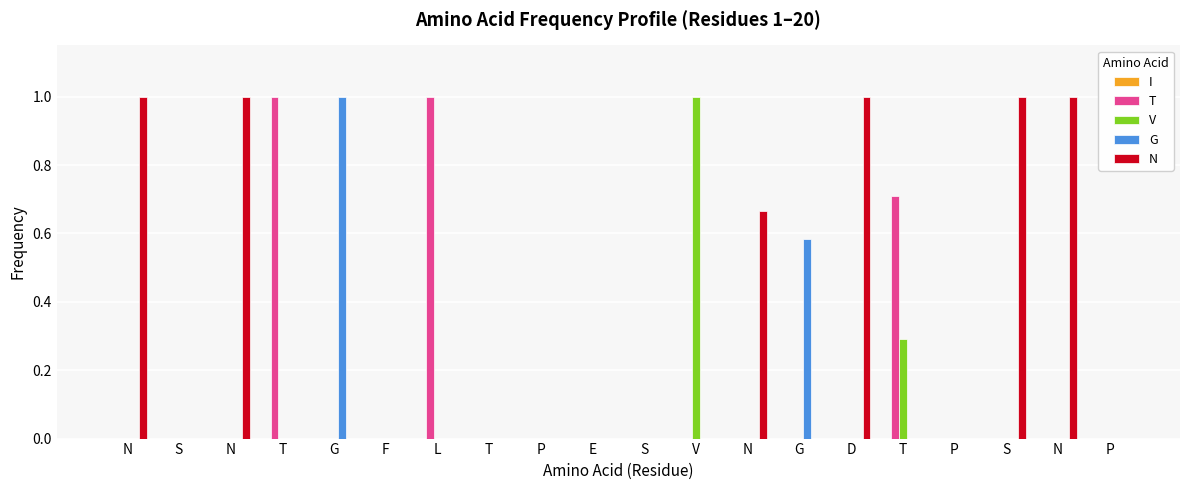

Which series has the largest total across all categories?

N